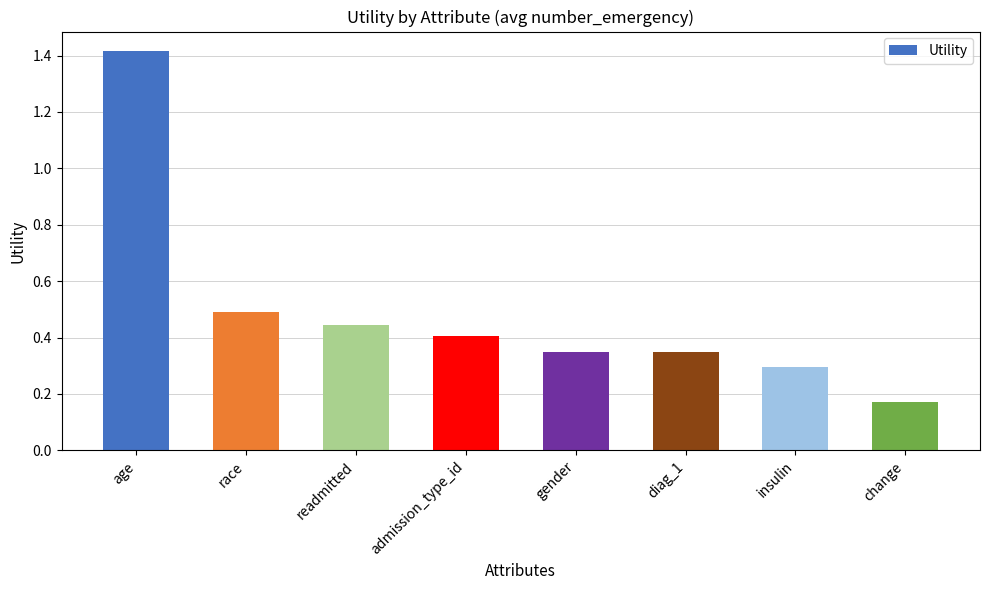

Between gender and change, which is larger?

gender